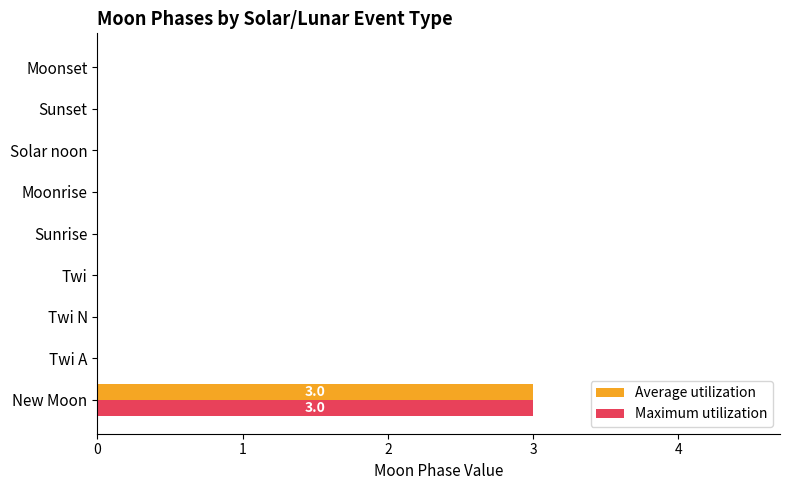

At which category does the chart reach its peak across all series?

New Moon